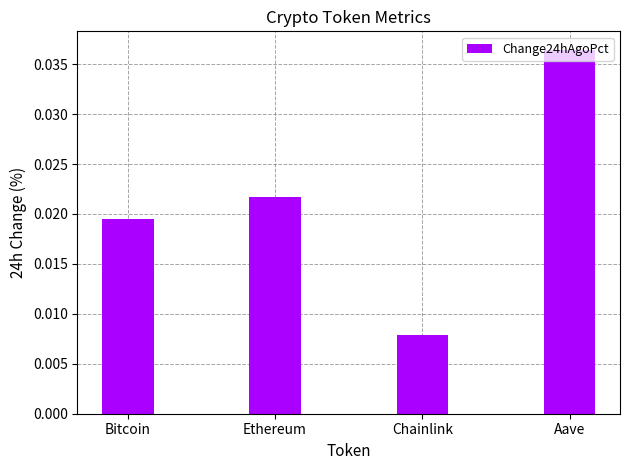

What position from the right is Aave?

1